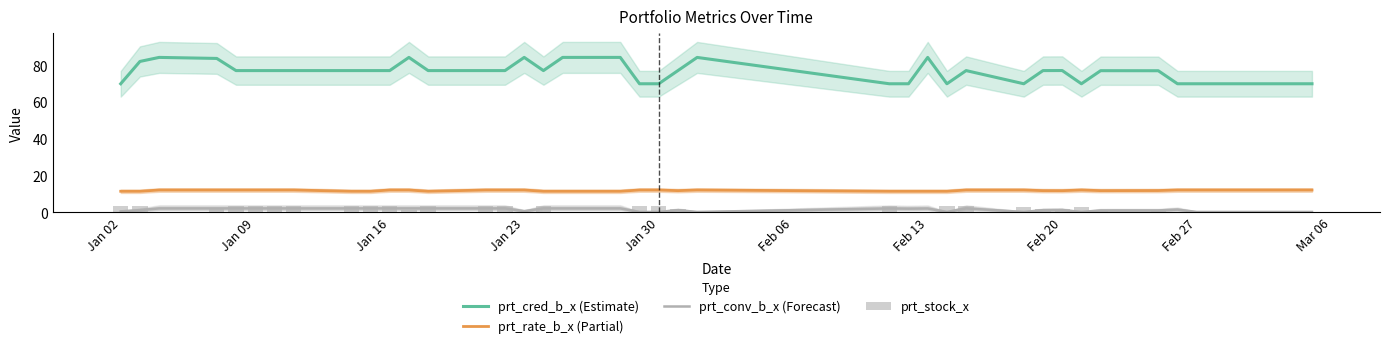

True or false: prt_conv_b_x (Forecast) and prt_cred_b_x (Estimate) intersect in this chart.

False